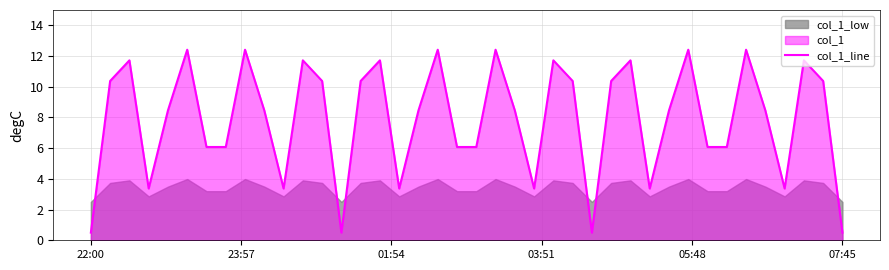

What is the highest value of the col_1_line series?

12.4